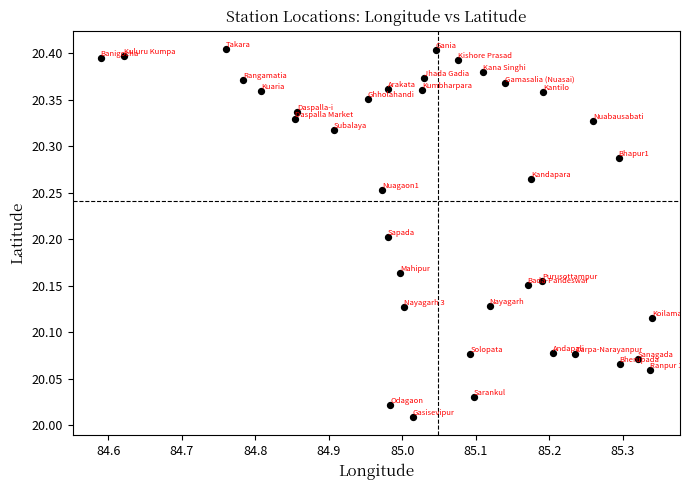

What is the range of X values (max minus min)?

0.8